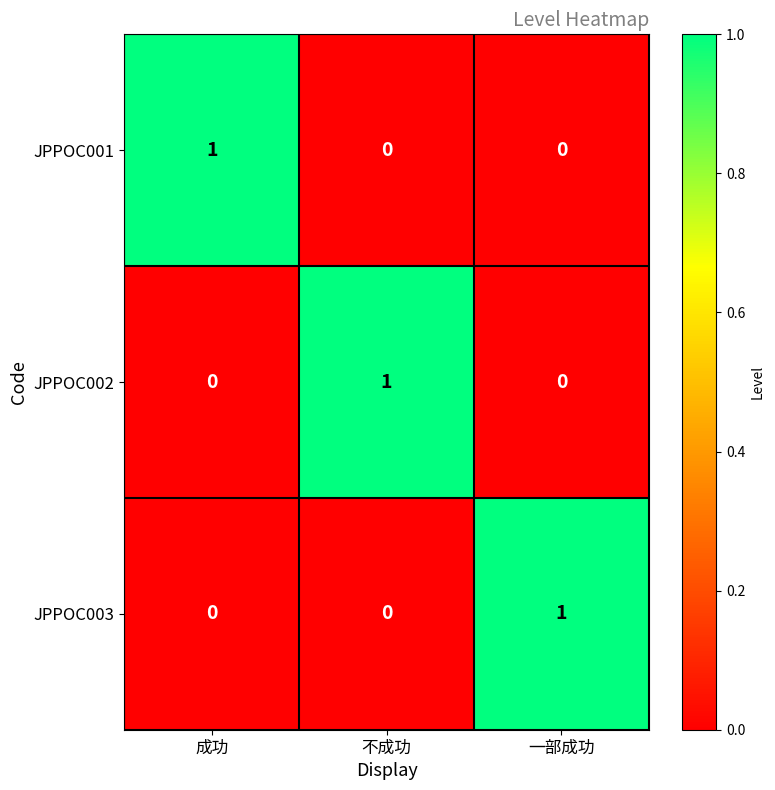

Which category has the highest value in the JPPOC003 series?

一部成功